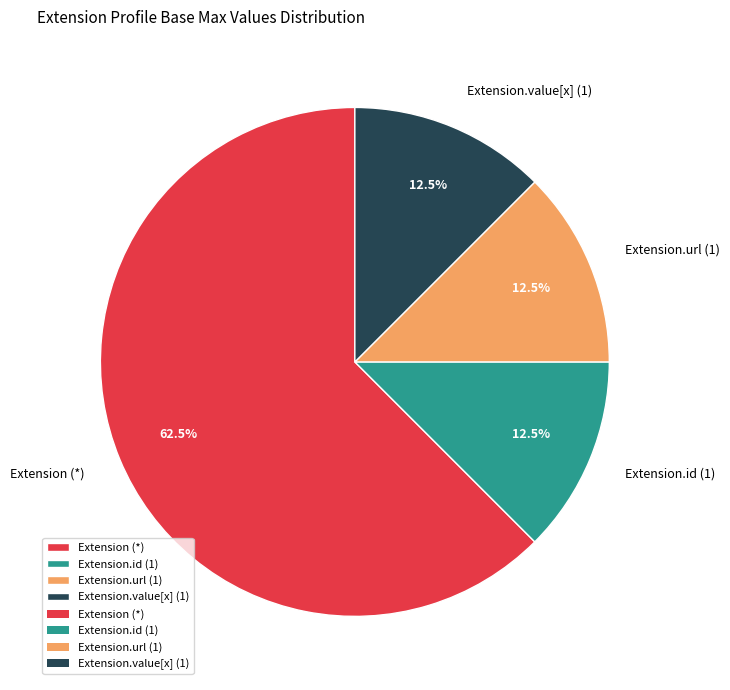

What is the majority slice?

Extension (*)